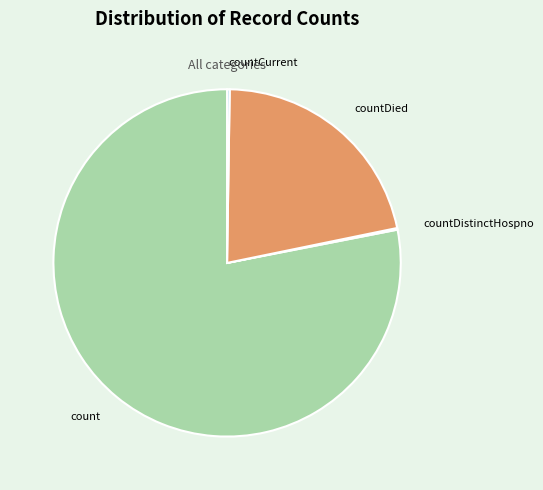

Do countDied and count together represent more than half of the pie?

Yes